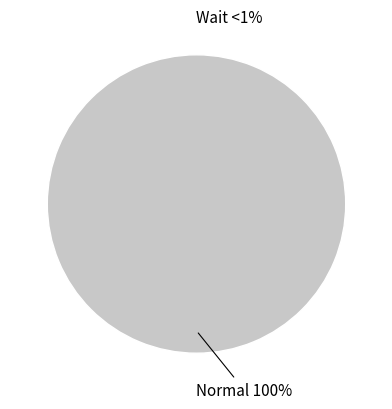

Is there any slice that represents more than half of the pie?

Yes